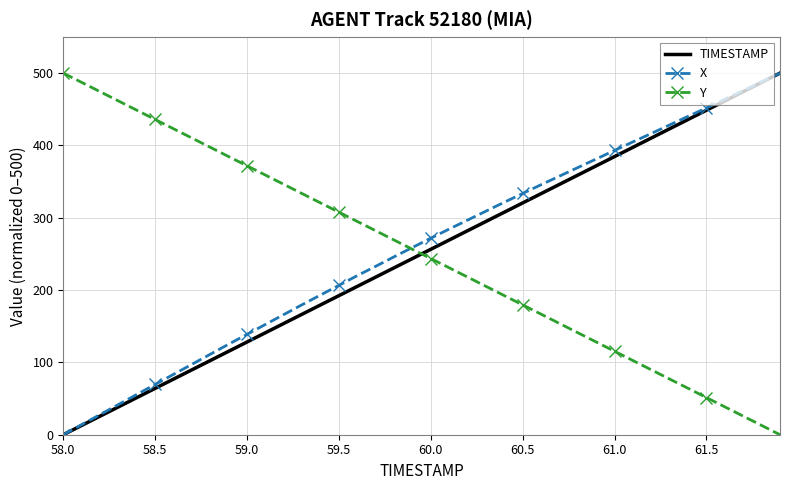

What is the sum of all Y values?

9999.6